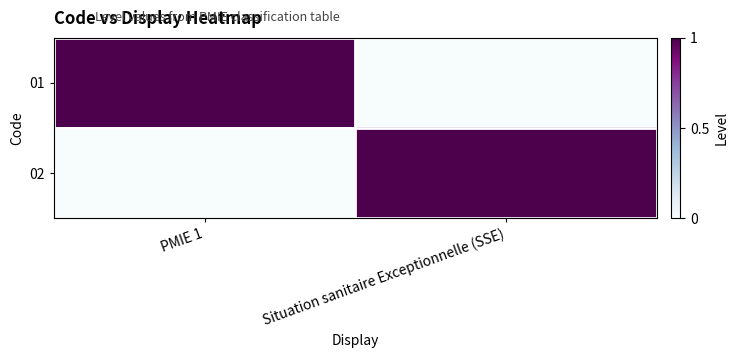

Reading left to right, transcribe all the data shown in this chart.

01: PMIE 1=1	Situation sanitaire Exceptionnelle (SSE)=0
02: PMIE 1=0	Situation sanitaire Exceptionnelle (SSE)=1